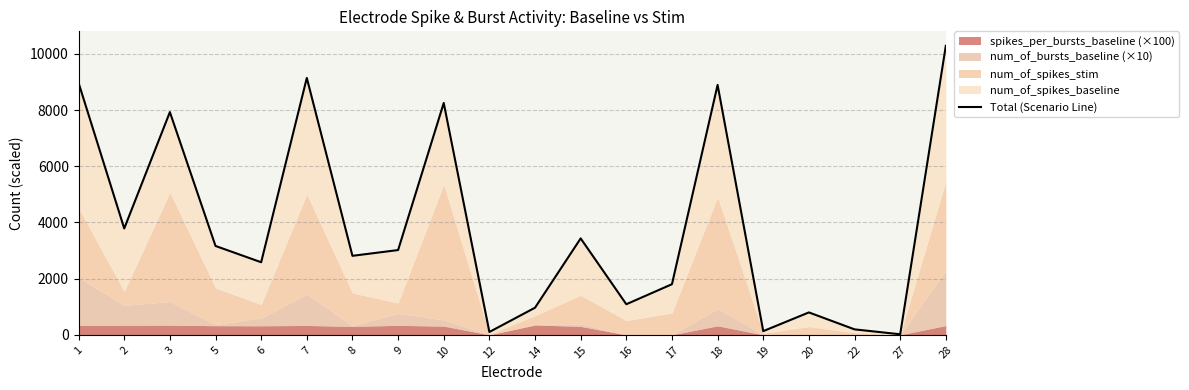

Count the number of values greater than 3016.

10